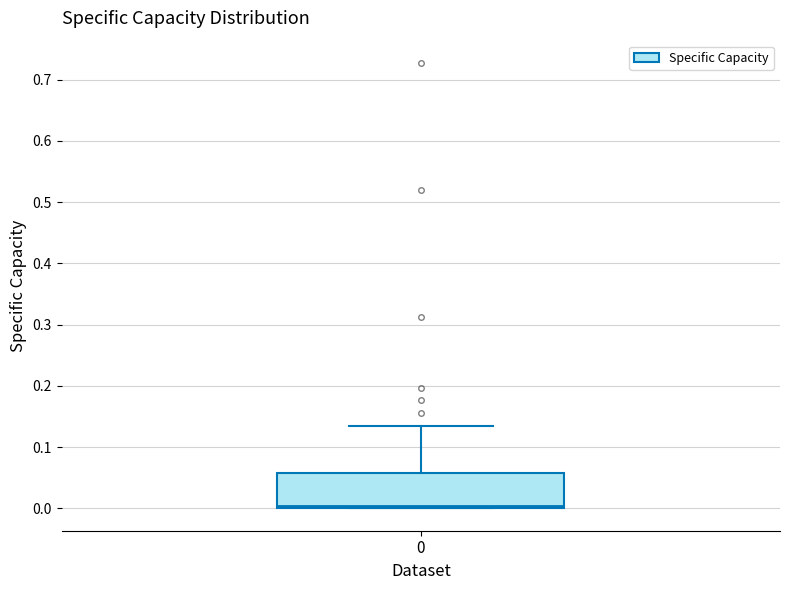

Transcribe this box plot: give where the median line is, the range the box spans, and where the two whiskers end, as read against the y-axis. The values are not printed on the chart, so give them approximately, as read against the axis.

median 0.00 (just above the box's lower edge), box 0.00 to 0.06, whiskers 0.00 to 0.14